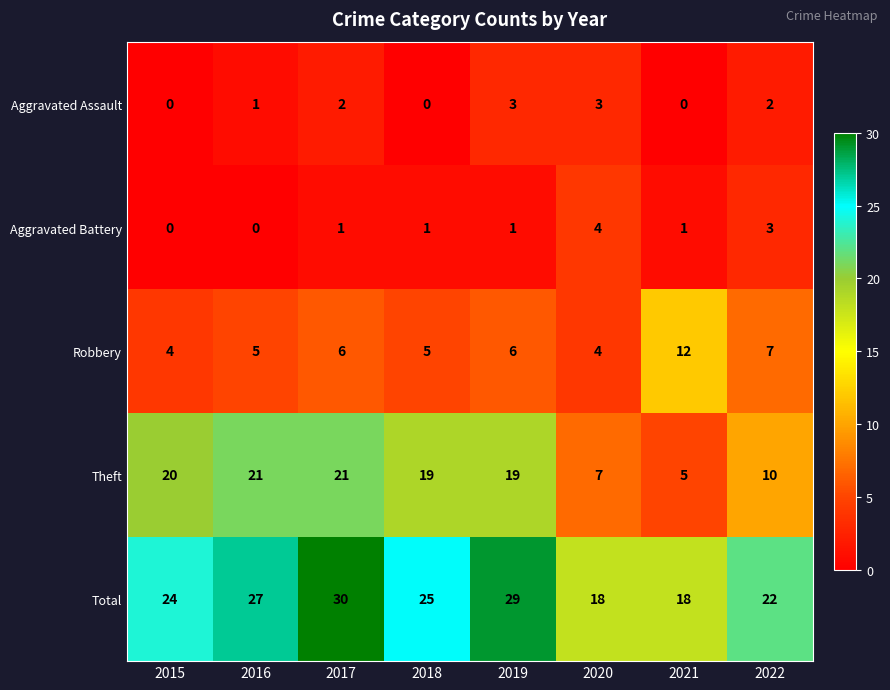

How many data points does each series have?

8